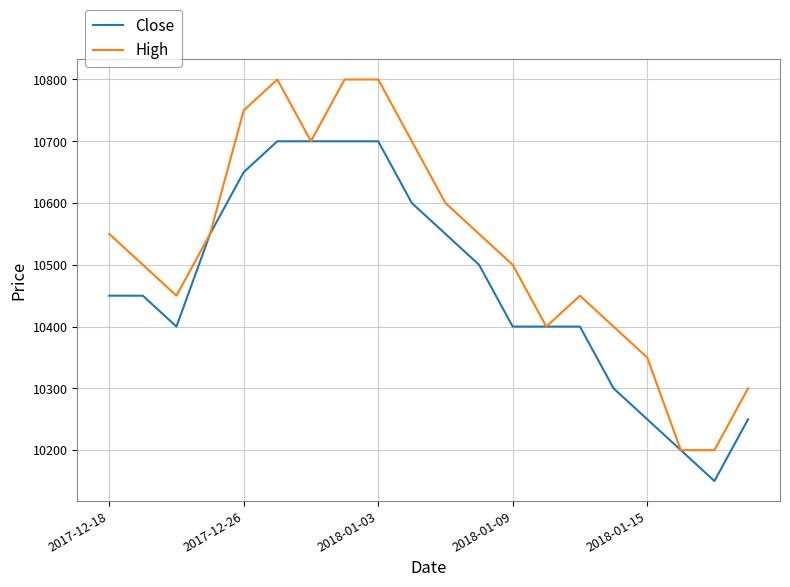

Which series has the widest spread of values?

High